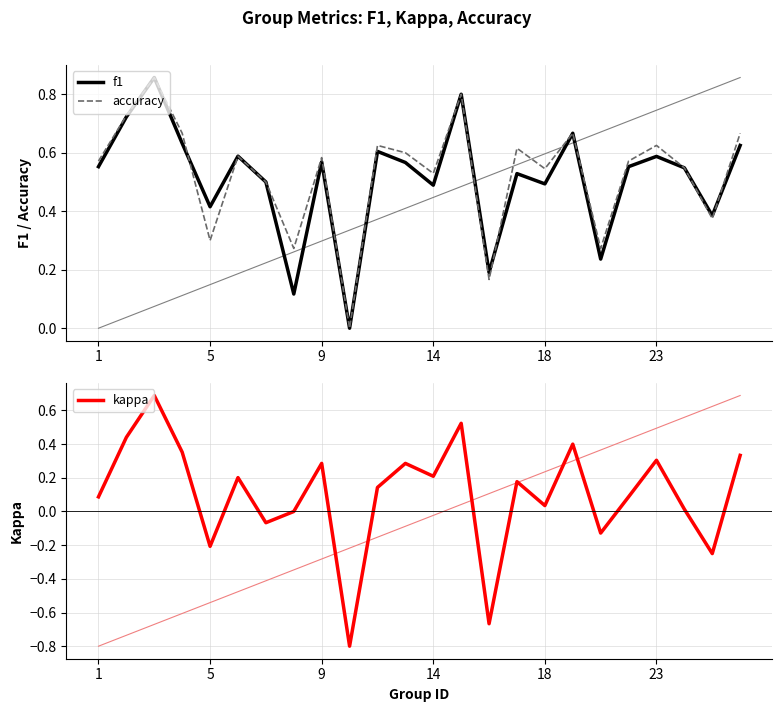

What is the maximum value for kappa?

0.7